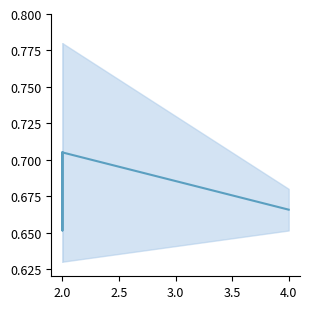

Is it true that the value at 2.0 is 0.7?

True